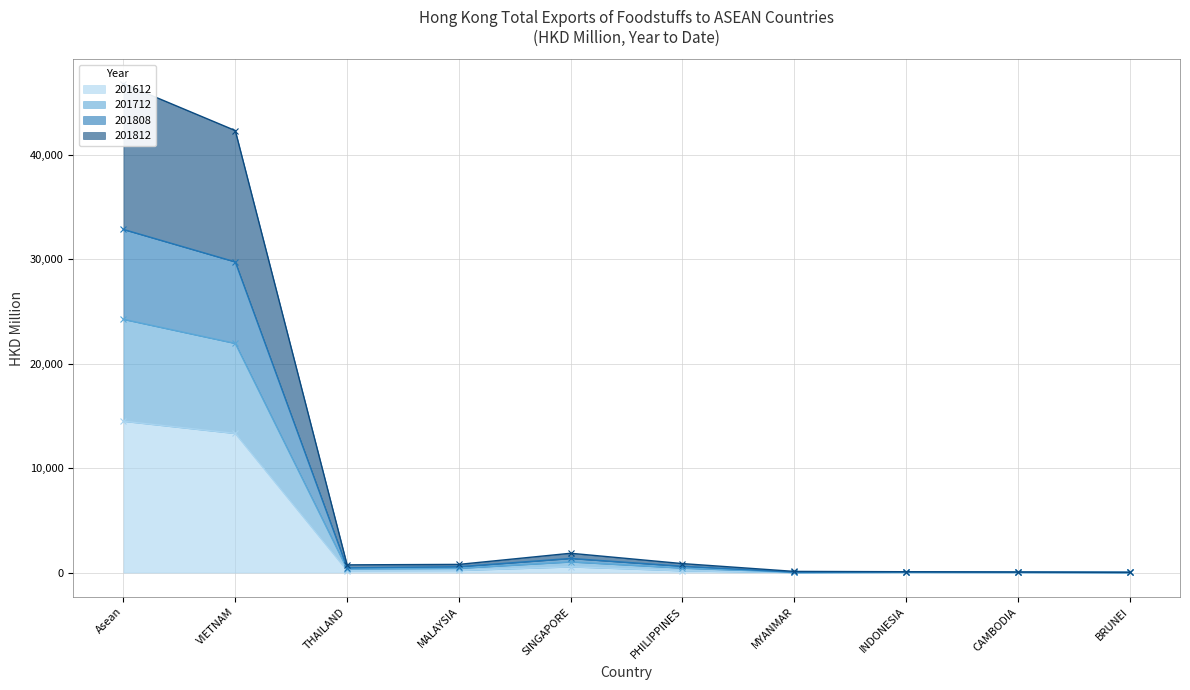

Where does the 201612 series first go above 192?

Asean